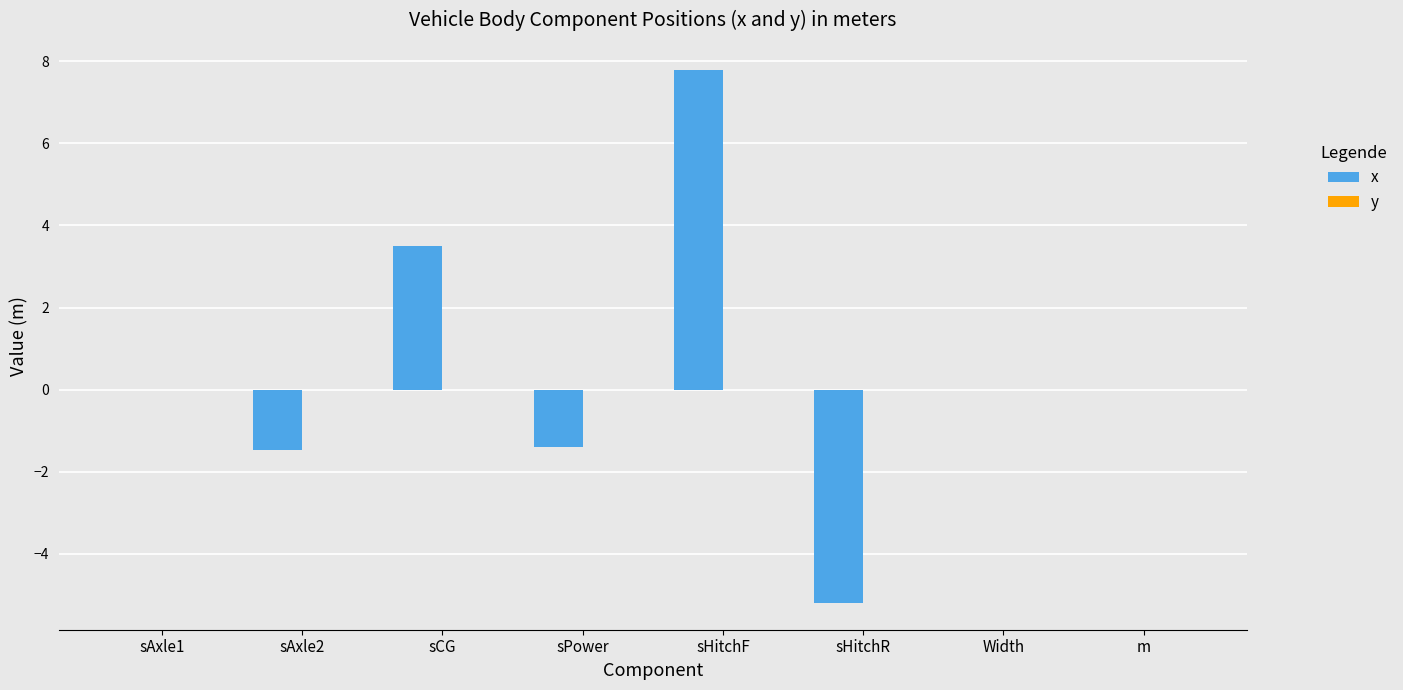

At which category does the chart reach its peak across all series?

sHitchF